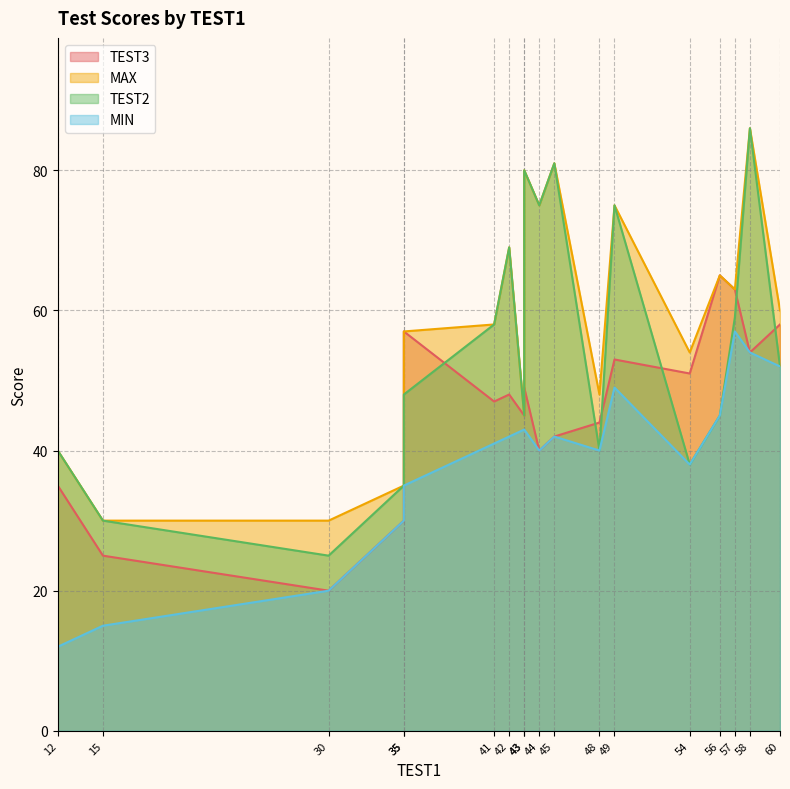

Reading left to right, transcribe all the data shown in this chart.

TEST3: 30=20	15=25	35=30	12=35	43=45	54=51	35=57	56=65	57=63	58=54	49=53	60=58	41=47	42=48	43=49	45=42	44=40	48=44
MAX: 30=30	15=30	35=35	12=40	43=45	54=54	35=57	56=65	57=63	58=86	49=75	60=60	41=58	42=69	43=80	45=81	44=75	48=48
TEST2: 30=25	15=30	35=35	12=40	43=45	54=38	35=48	56=45	57=59	58=86	49=75	60=52	41=58	42=69	43=80	45=81	44=75	48=40
MIN: 30=20	15=15	35=30	12=12	43=43	54=38	35=35	56=45	57=57	58=54	49=49	60=52	41=41	42=42	43=43	45=42	44=40	48=40